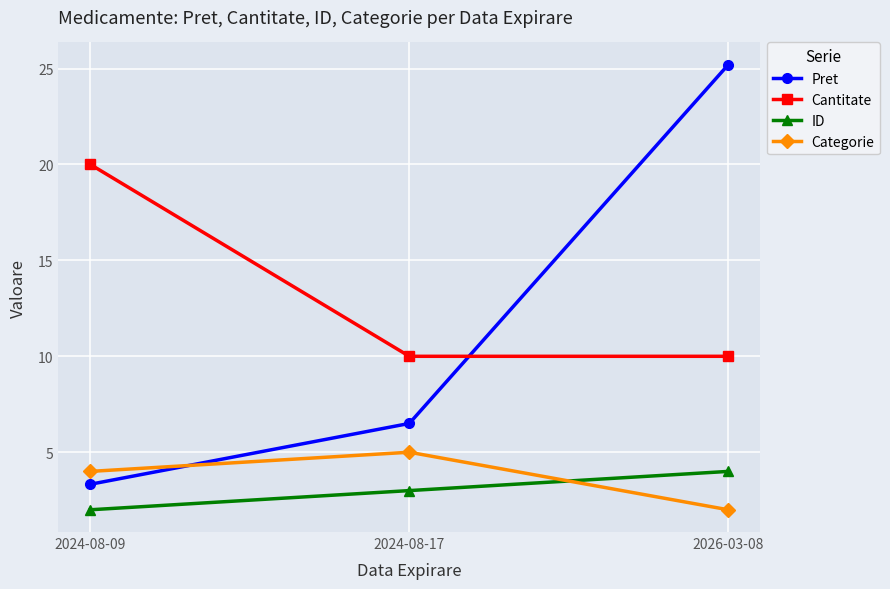

Reading left to right, list all the values displayed in this chart.

Pret: 2024-08-09=3.3	2024-08-17=6.5	2026-03-08=25.2
Cantitate: 2024-08-09=20.0	2024-08-17=10.0	2026-03-08=10.0
ID: 2024-08-09=2.0	2024-08-17=3.0	2026-03-08=4.0
Categorie: 2024-08-09=4.0	2024-08-17=5.0	2026-03-08=2.0